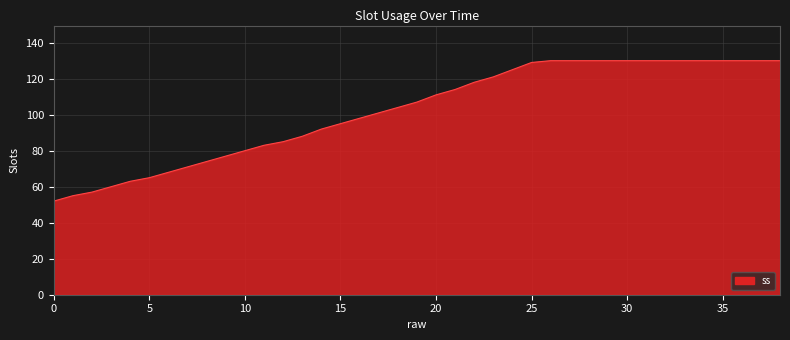

What is the smallest value displayed?

52